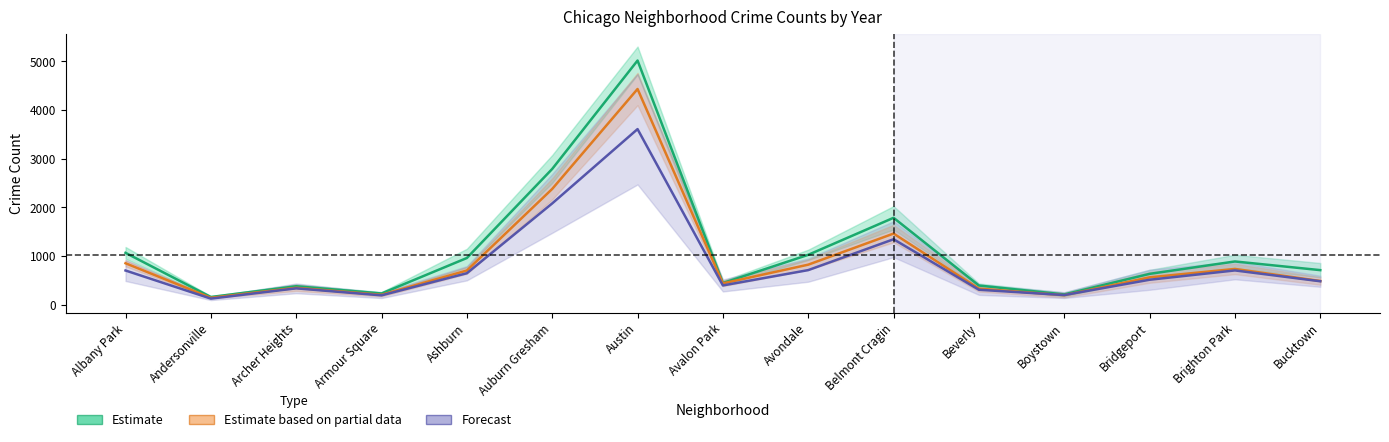

List the labels in order of Estimate value, largest first.

Austin, Auburn Gresham, Belmont Cragin, Albany Park, Avondale, Ashburn, Brighton Park, Bucktown, Bridgeport, Avalon Park, Beverly, Archer Heights, Armour Square, Boystown, Andersonville